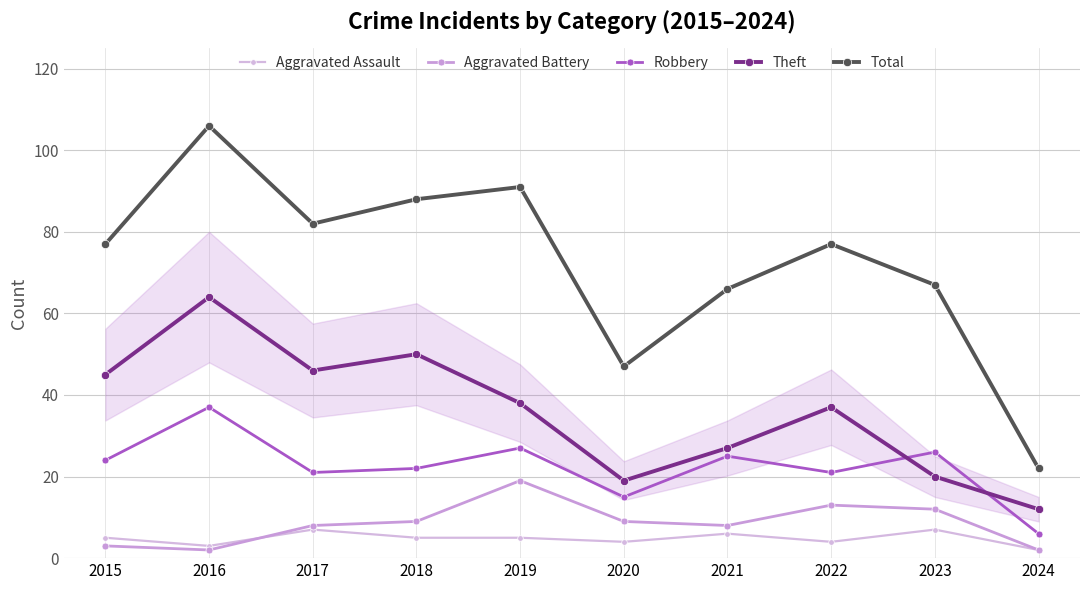

Where is Robbery nearest to the value 21?

2017